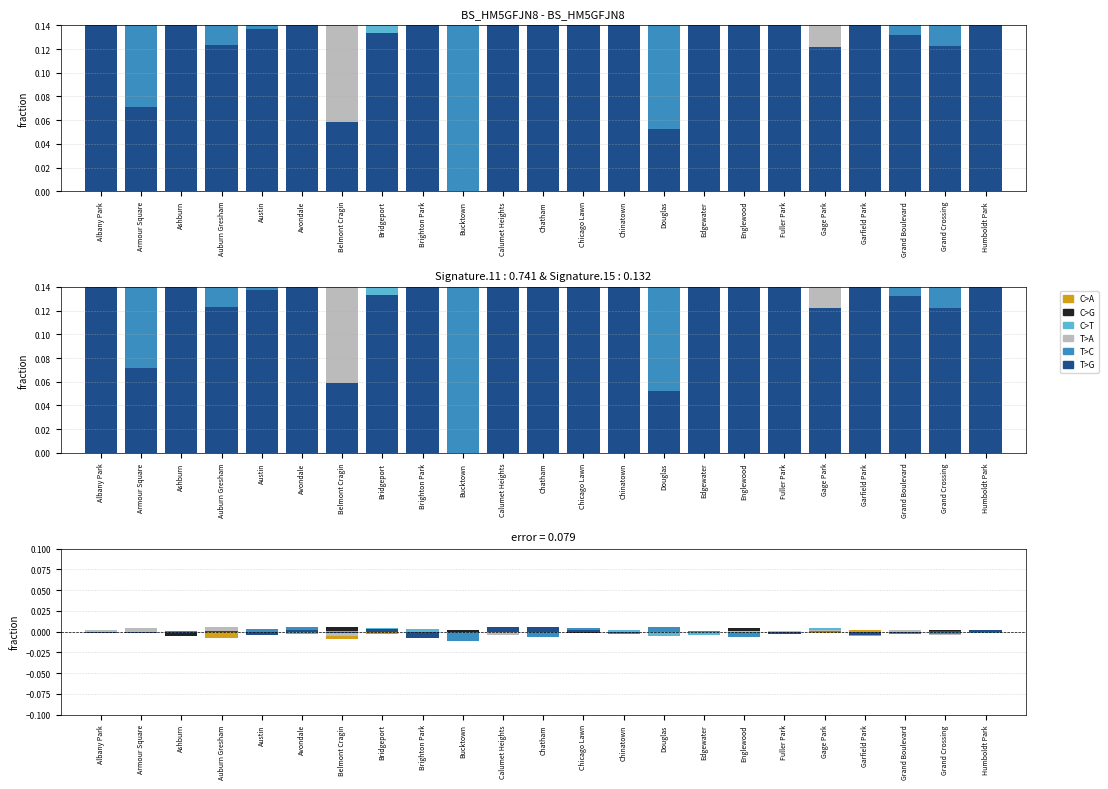

The C>G series shows 0.0 at Armour Square. True or false?

False